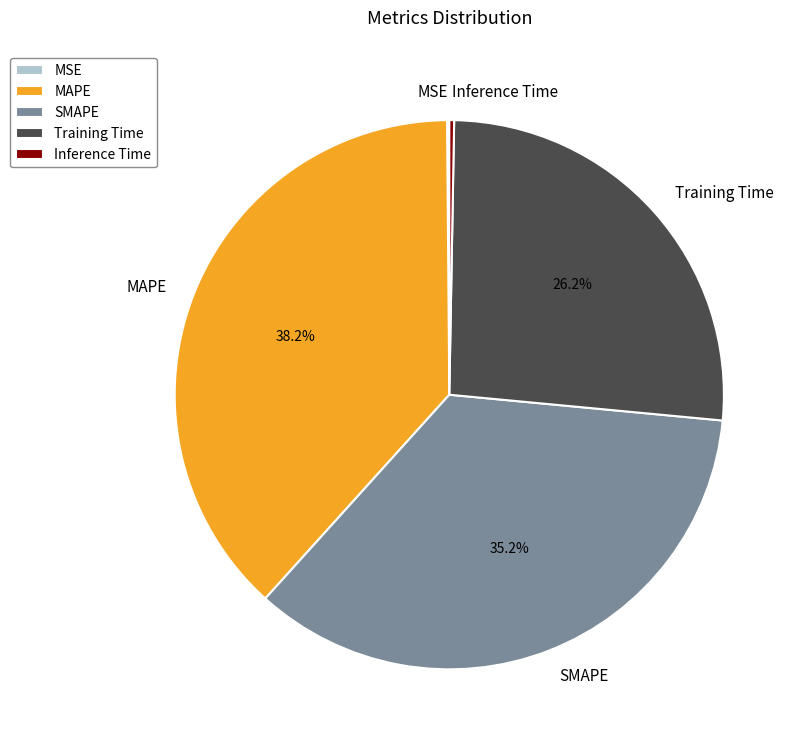

To the nearest percent, what is the average slice percentage?

20%